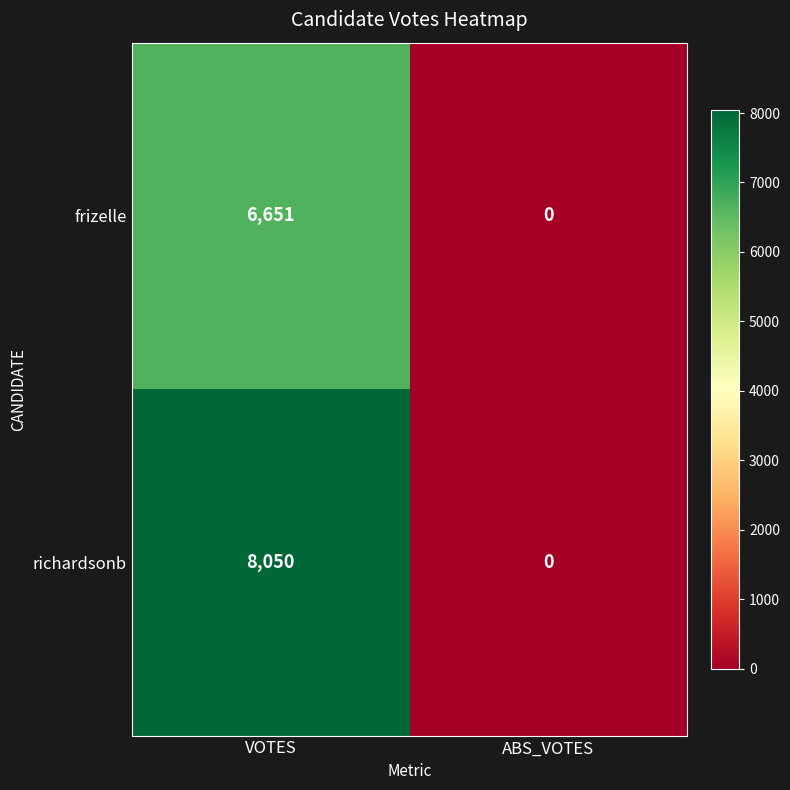

True or false: frizelle has a value of 11905 at VOTES.

False